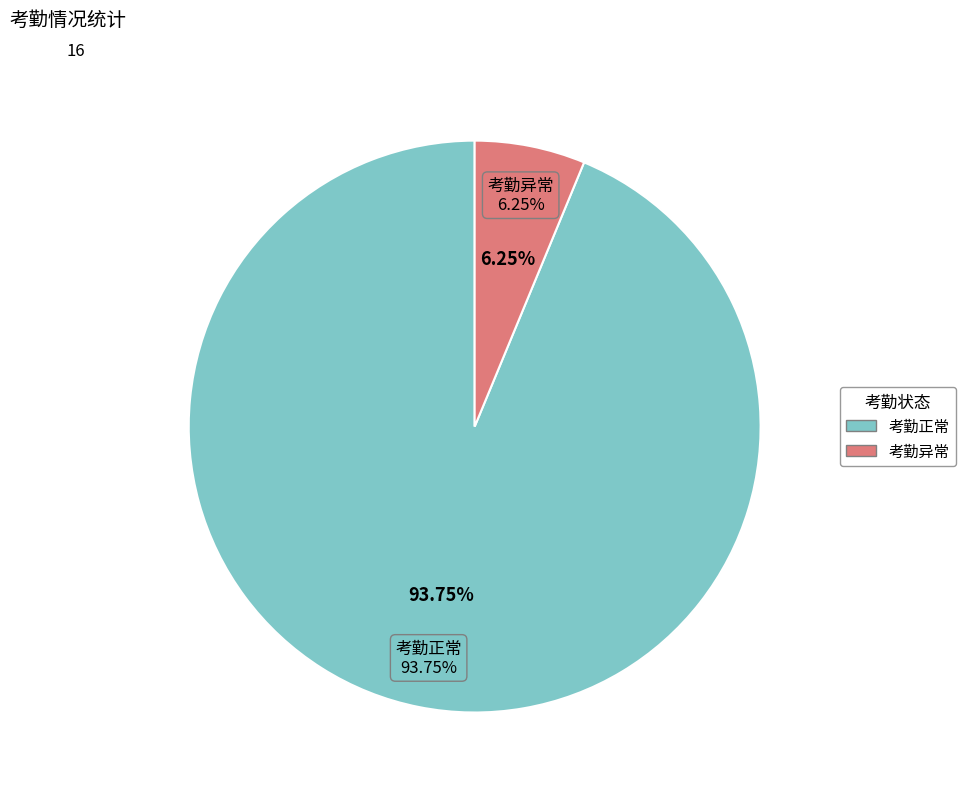

Which category has the biggest portion of the pie?

考勤正常